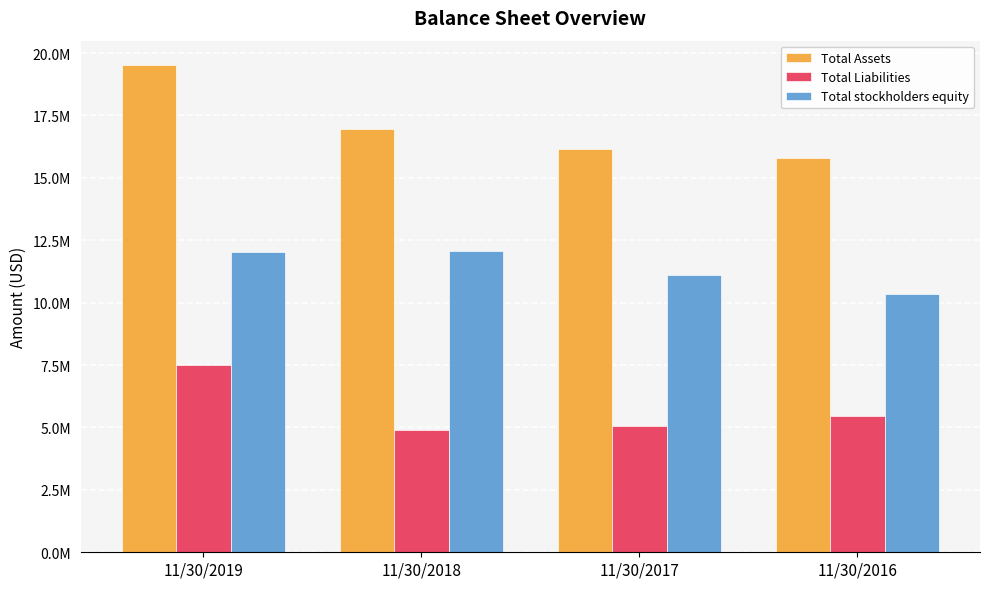

Where does the Total Liabilities series first go above 5455231?

11/30/2019